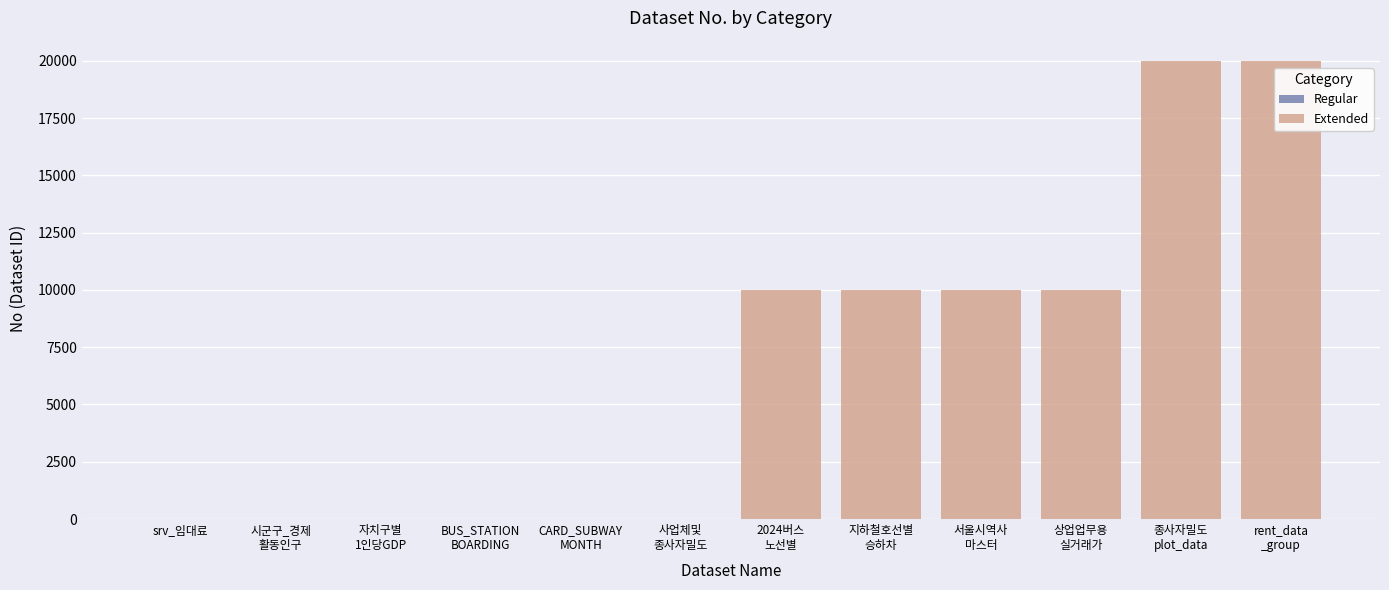

List the labels in order of Regular value, largest first.

사업체및
종사자밀도, CARD_SUBWAY
MONTH, BUS_STATION
BOARDING, 자치구별
1인당GDP, 시군구_경제
활동인구, srv_임대료